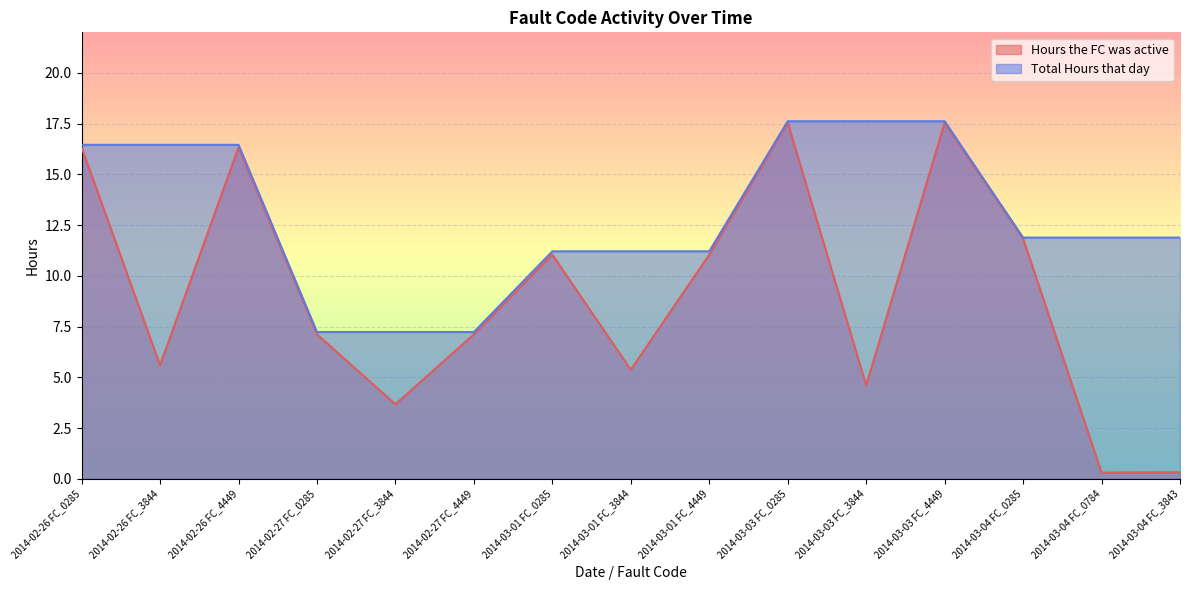

Which series has the widest spread of values?

Hours the FC was active